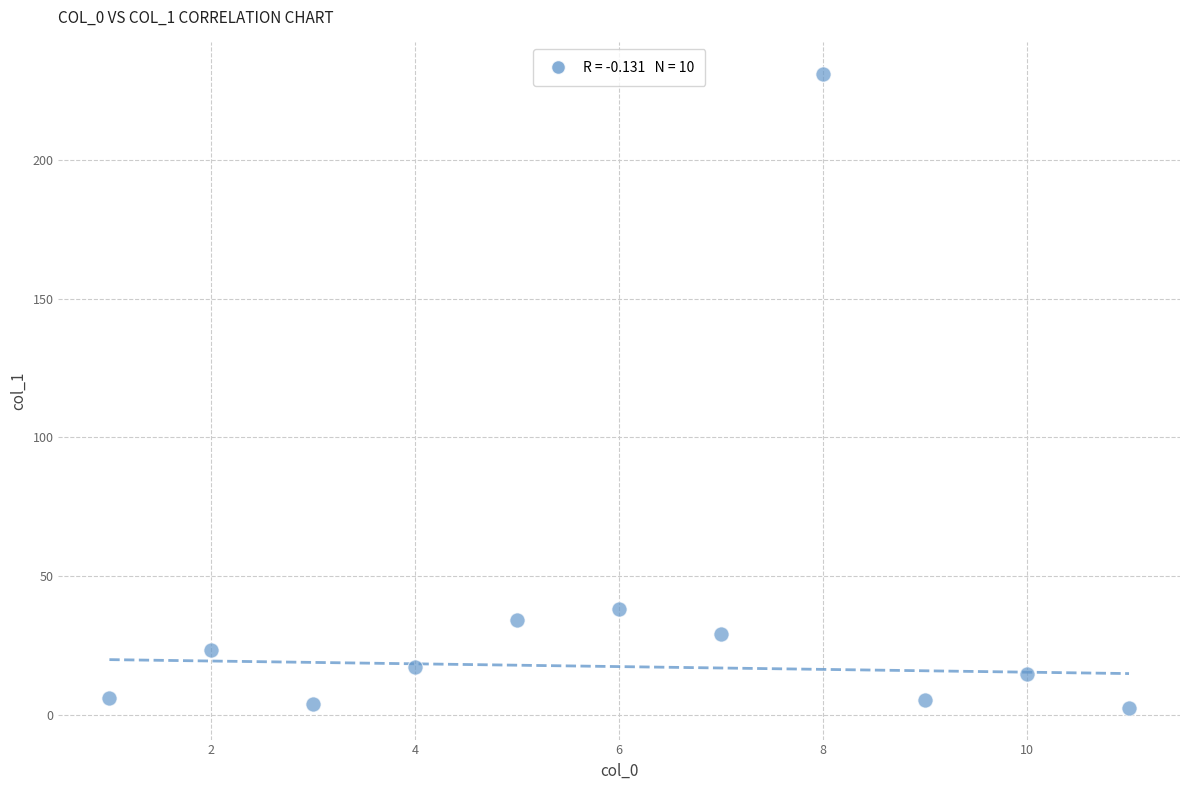

What Y value in the scatter plot is closest to 116?

38.1